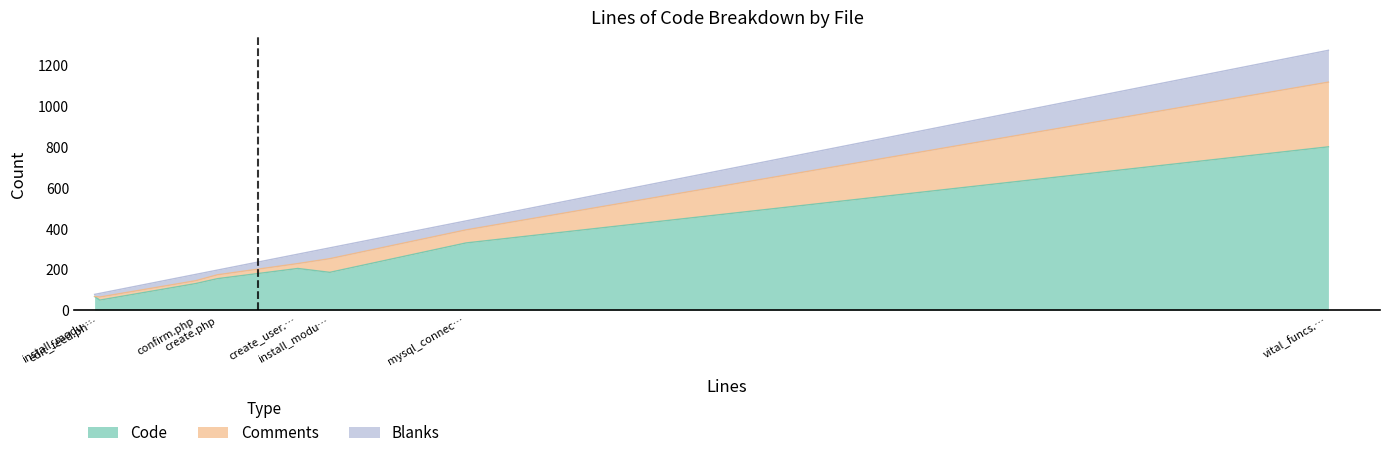

Does the chart display data point markers on the line(s)?

No